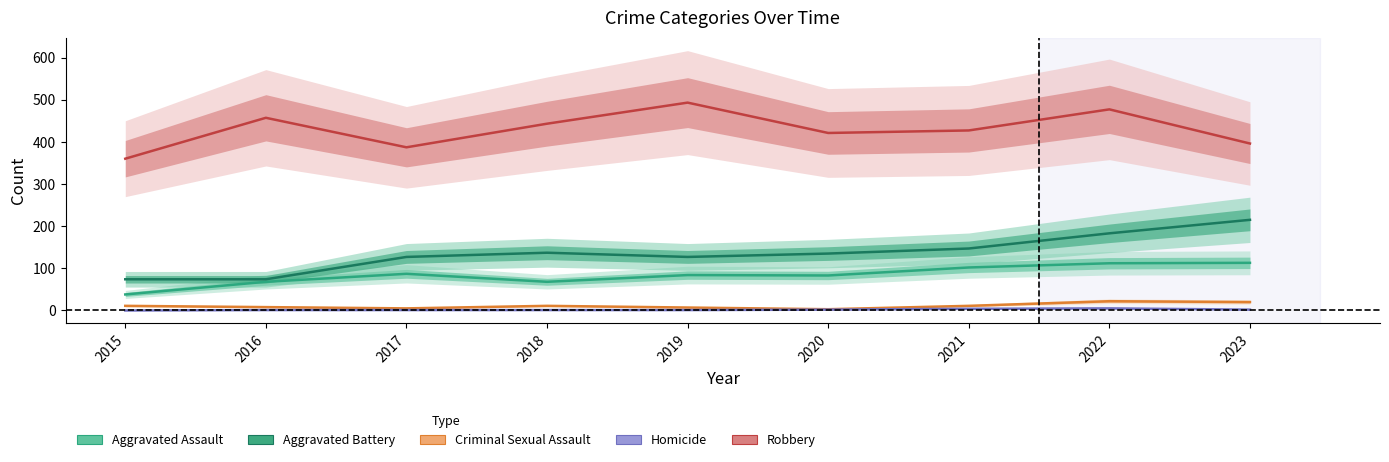

What are all the series names shown in the legend?

Aggravated Assault, Aggravated Battery, Criminal Sexual Assault, Homicide, Robbery